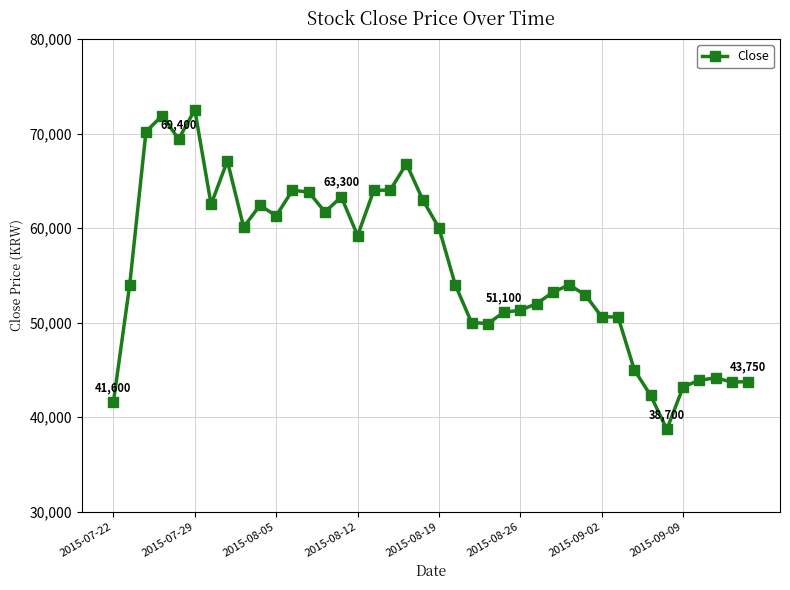

What is the difference between the maximum and minimum values?

33800